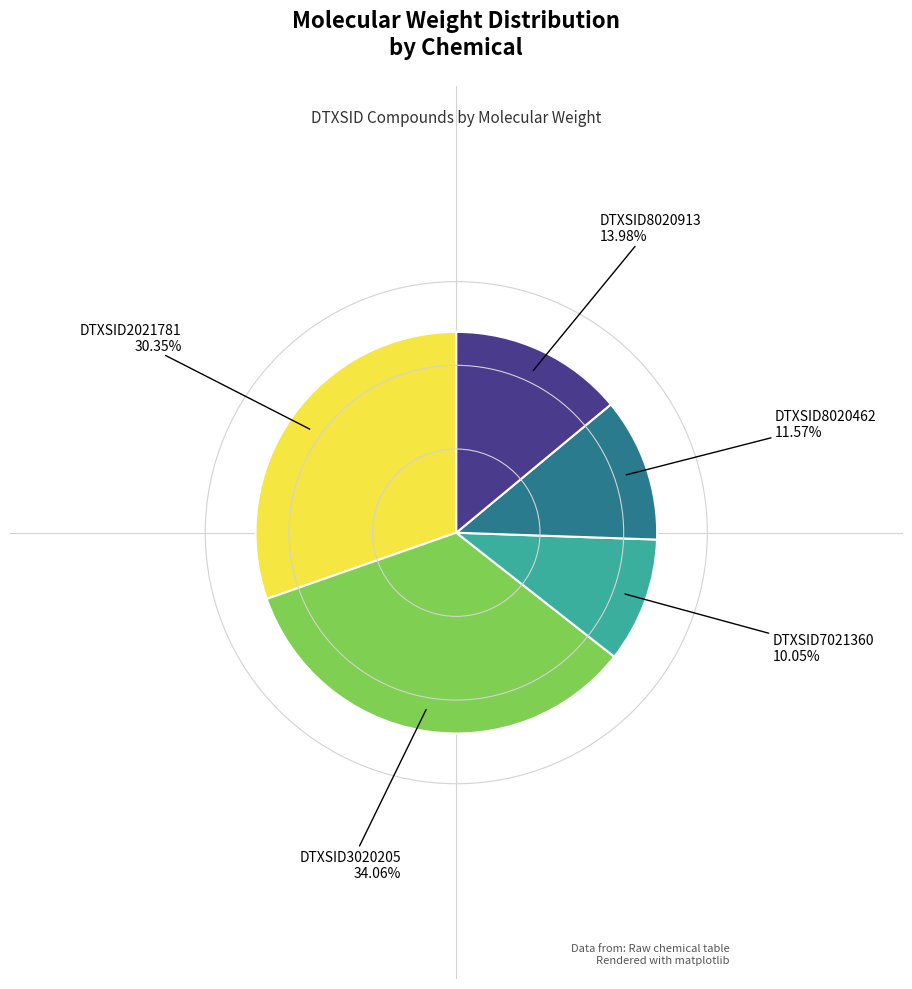

Which category has the biggest portion of the pie?

DTXSID3020205